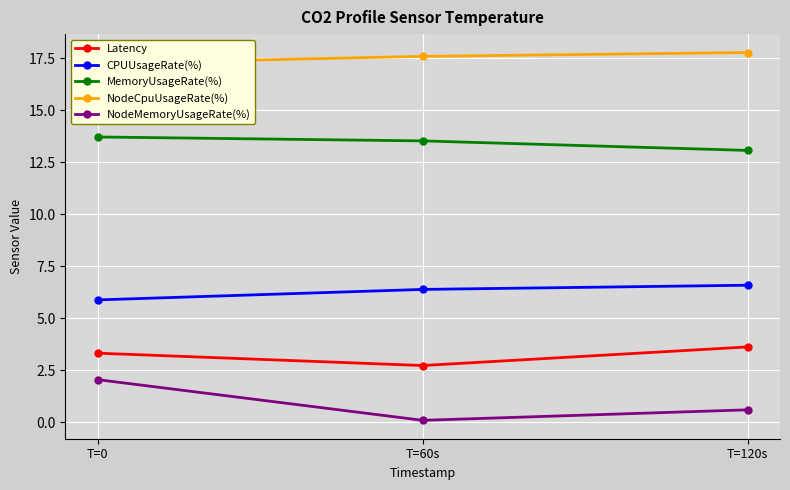

Reading left to right, list all the values displayed in this chart.

Latency: 3.3	2.7	3.6
CPUUsageRate(%): 5.9	6.4	6.6
MemoryUsageRate(%): 13.7	13.5	13.1
NodeCpuUsageRate(%): 17.3	17.6	17.8
NodeMemoryUsageRate(%): 2.0	0.1	0.6